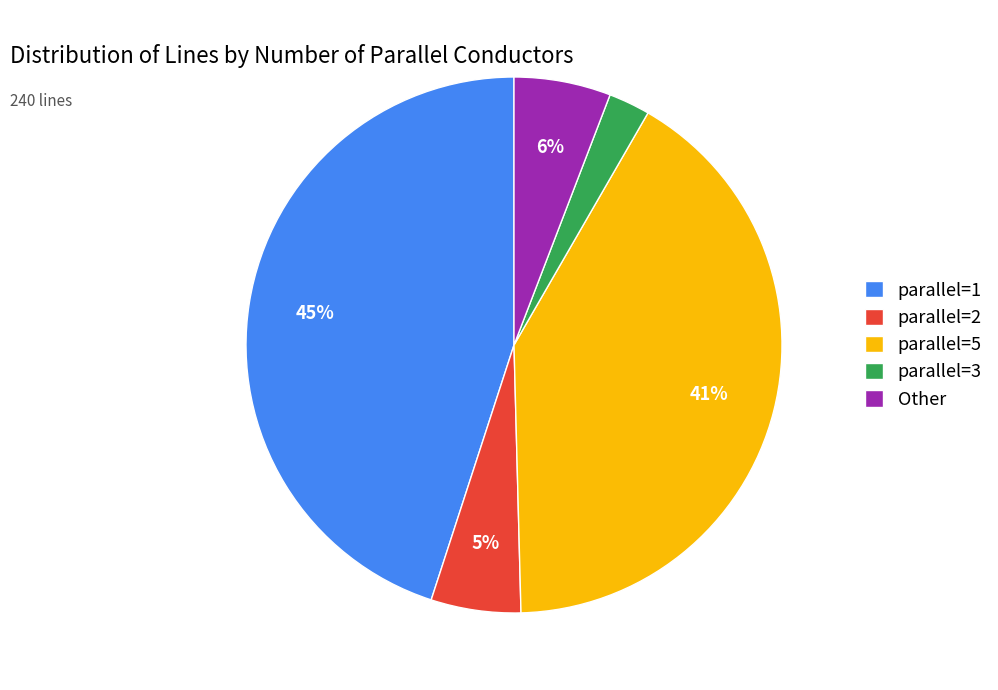

Which slice is the largest?

parallel=1